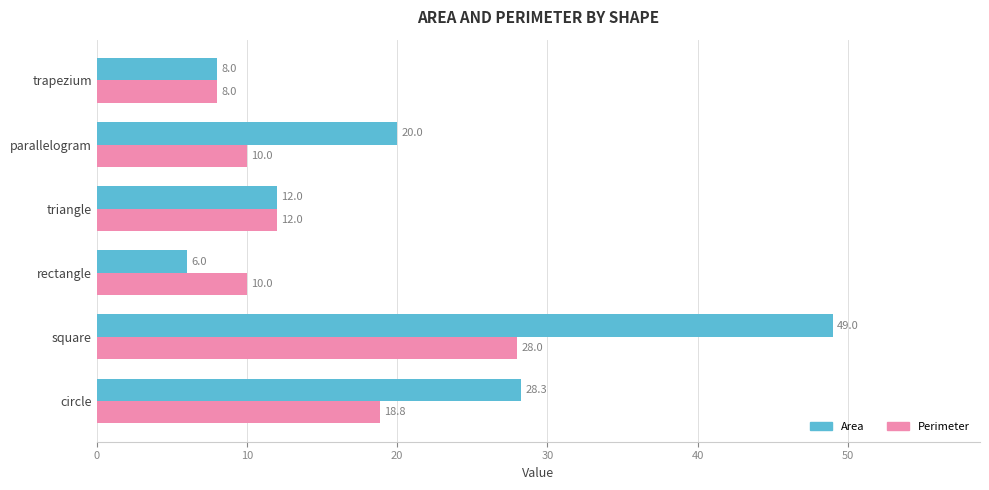

Count the number of data series in this chart.

2